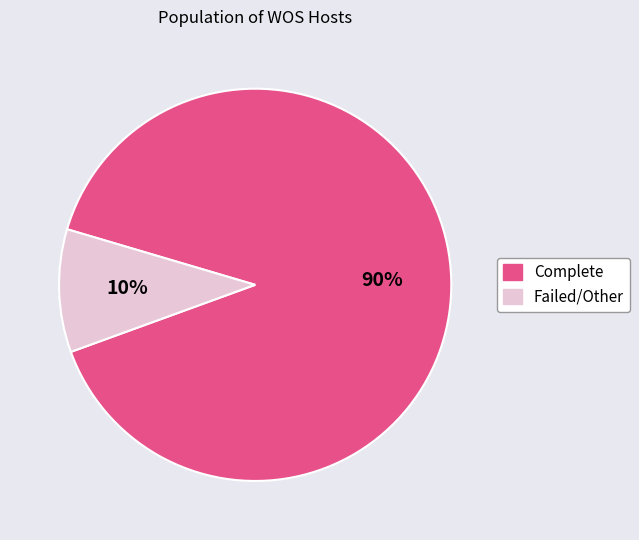

The Complete slice represents 78% of the pie. True or false?

False